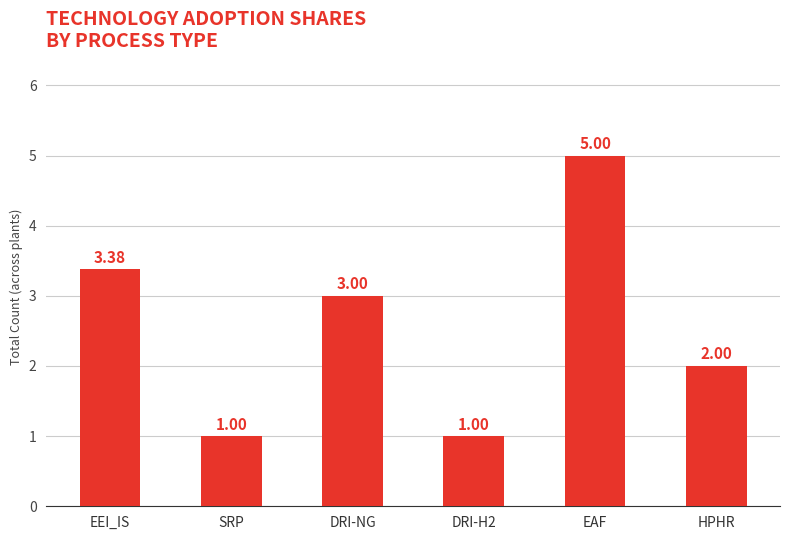

What is the change in value from DRI-NG to EAF?

+2.0